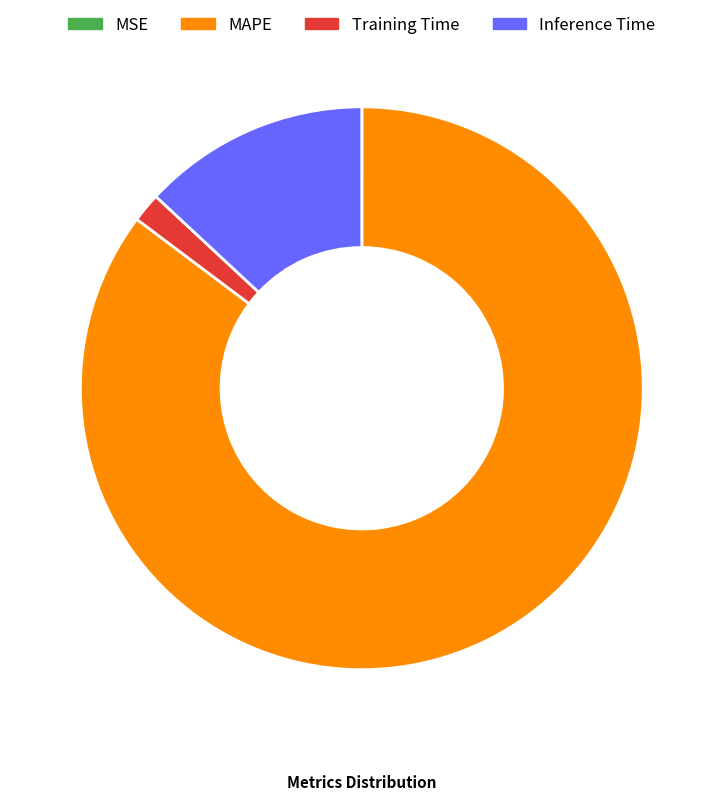

Is there any slice that represents more than half of the pie?

Yes